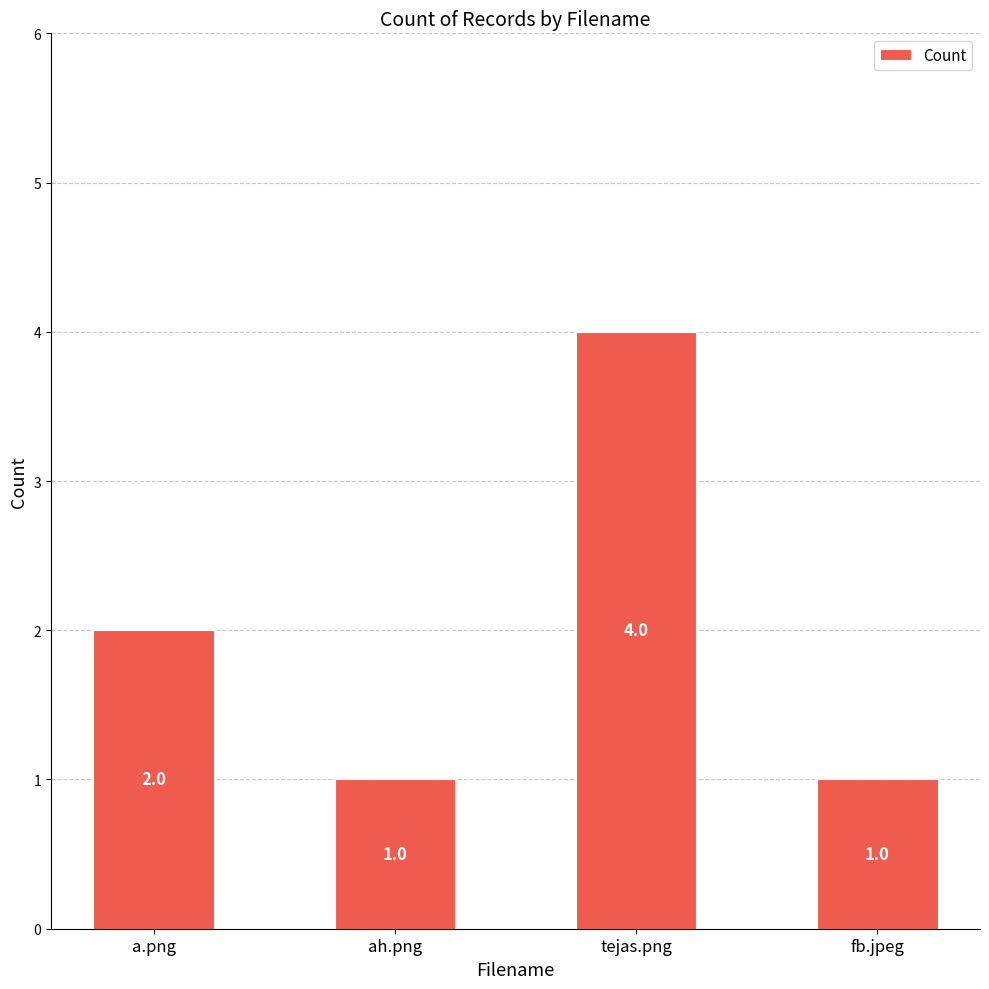

What is the label of the 4th bar from the left?

fb.jpeg